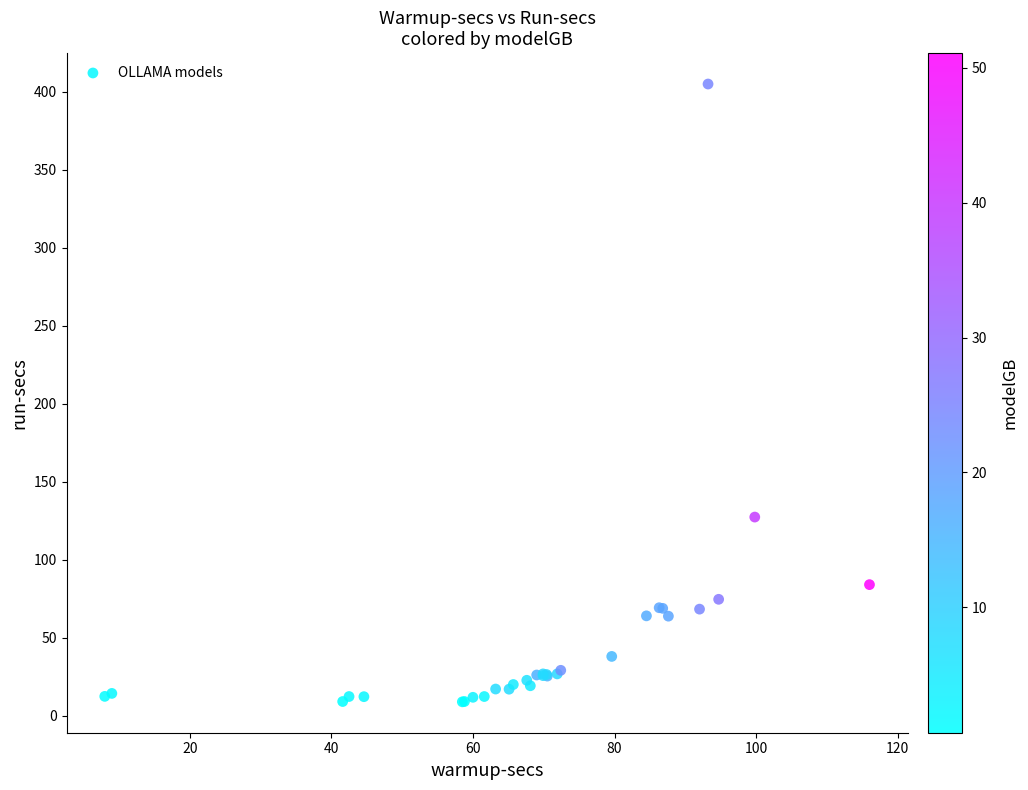

What Y value in the scatter plot is closest to 206?

127.4